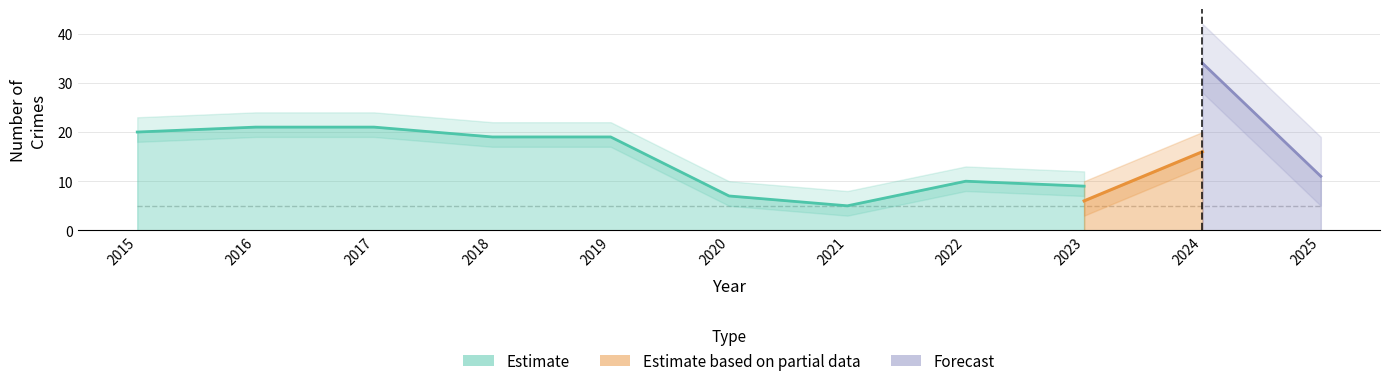

True or false: Total has a value of 43 at 2015.

False